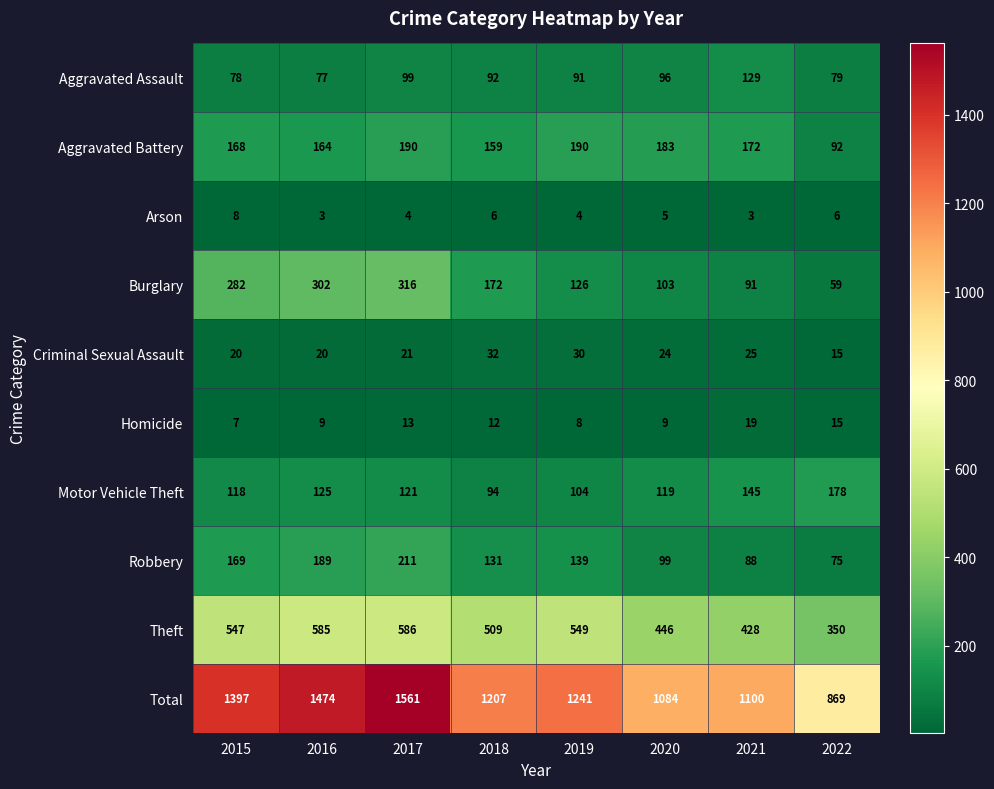

What is the total value across all series at 2019?

2482